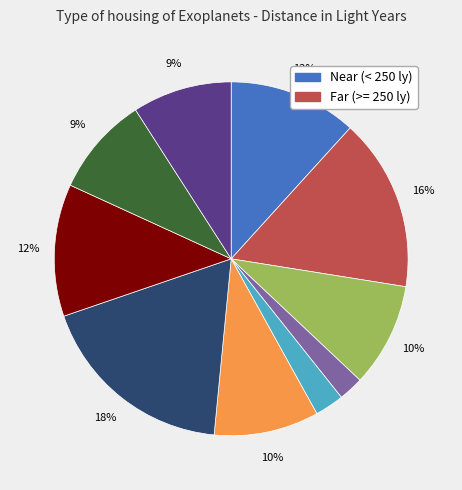

How many segments does this pie chart have?

10